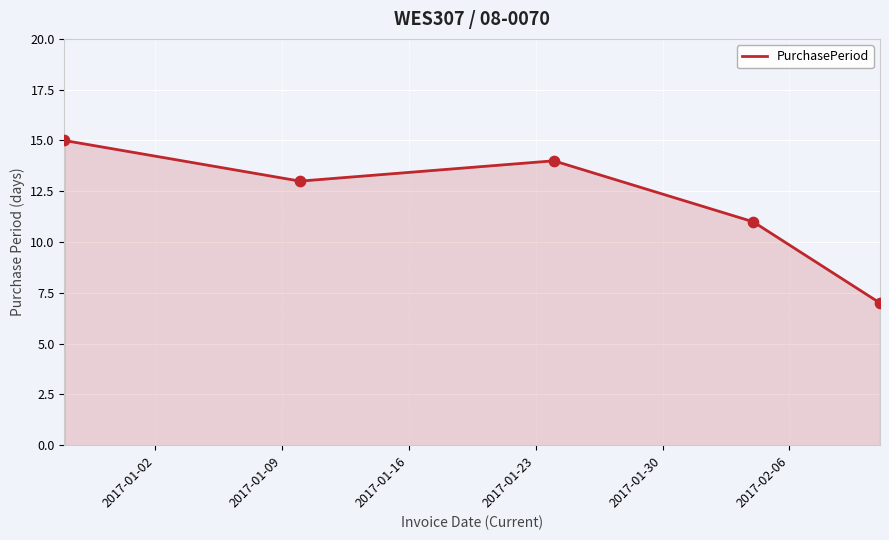

What is the sum of all values?

60